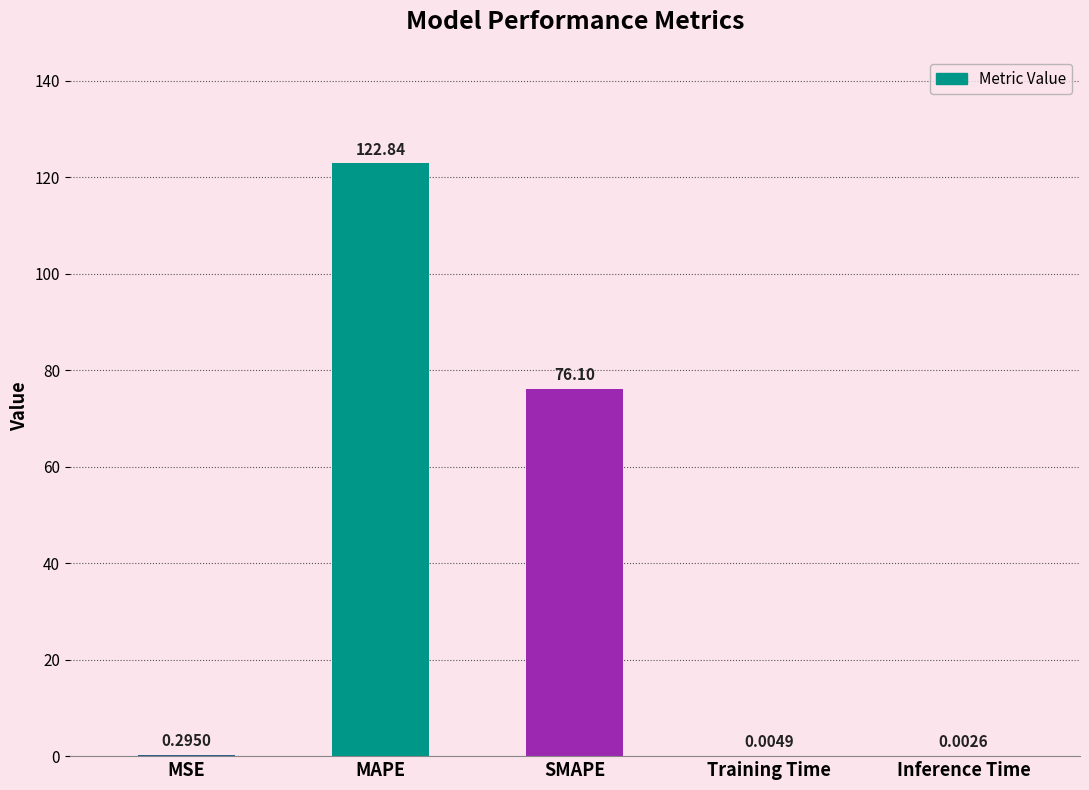

Between MSE and SMAPE, which is larger?

SMAPE